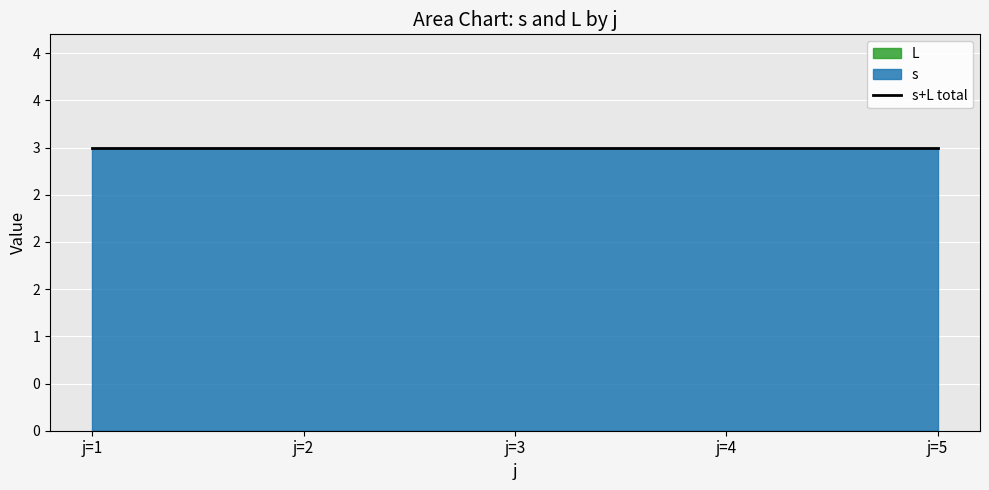

True or false: L has more than 0 interior local peaks.

False